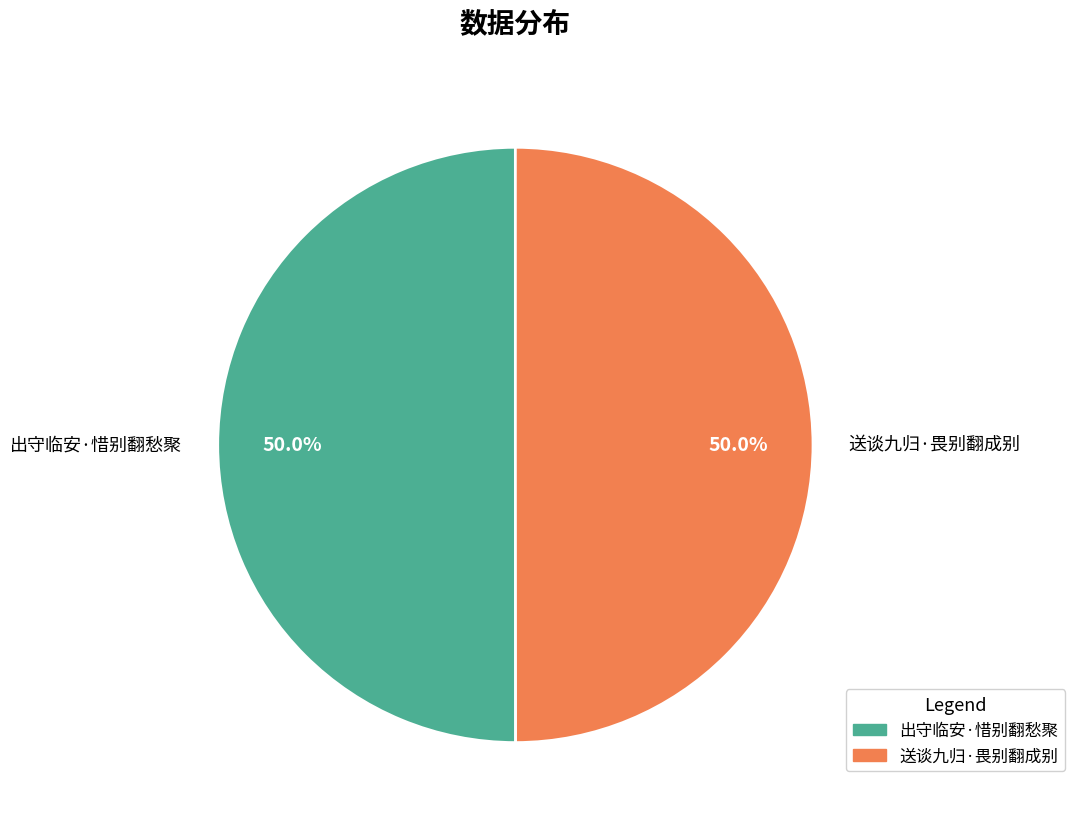

How many slices are in this pie chart?

2